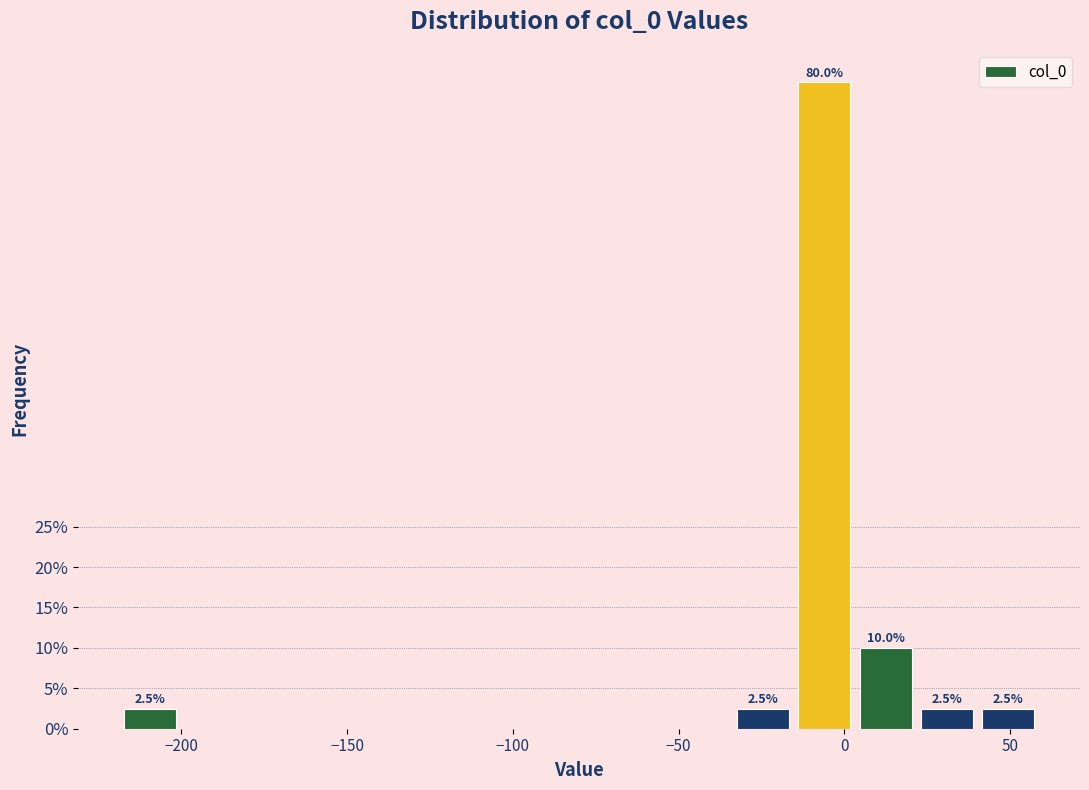

Read against the x-axis, roughly where is the centre of the tallest bar?

-5